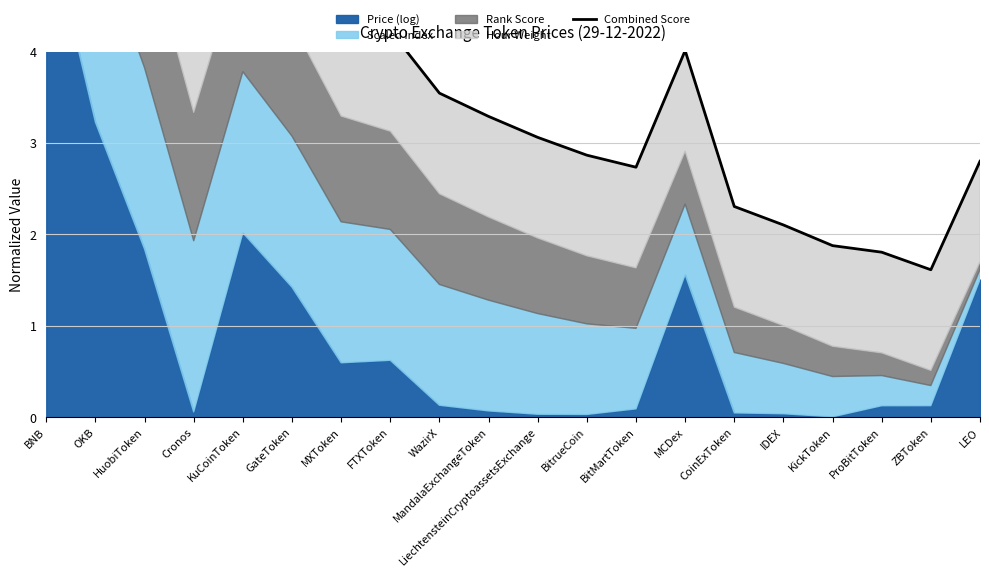

The value at KickToken is 1.9. True or false?

True